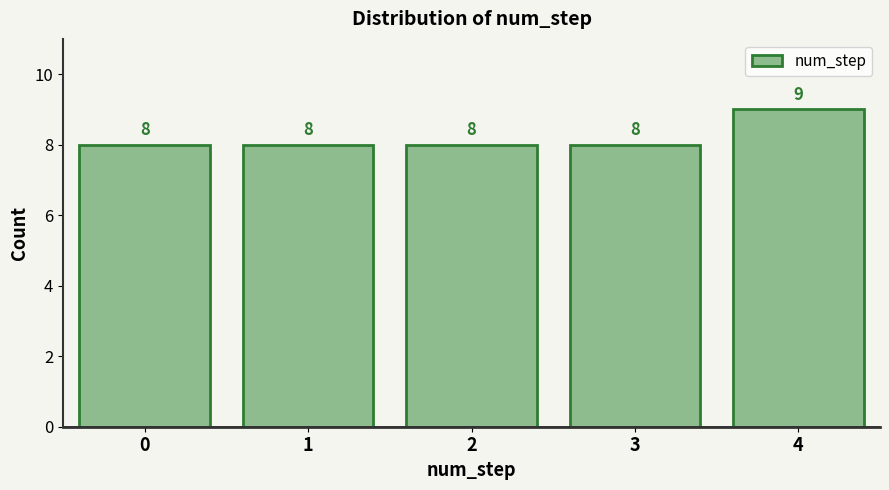

Reading left to right, transcribe all the data shown in this chart.

0=8	1=8	2=8	3=8	4=9